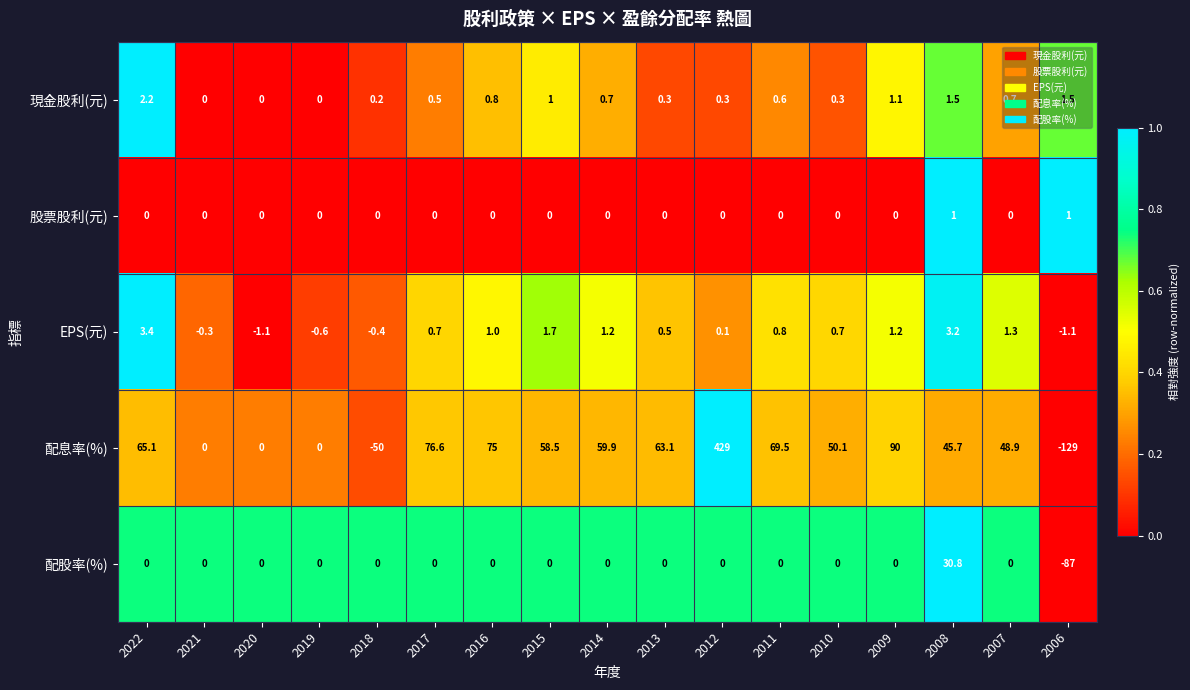

Rank the series by their maximum value, from lowest to highest.

股票股利(元), 現金股利(元), EPS(元), 配股率(%), 配息率(%)